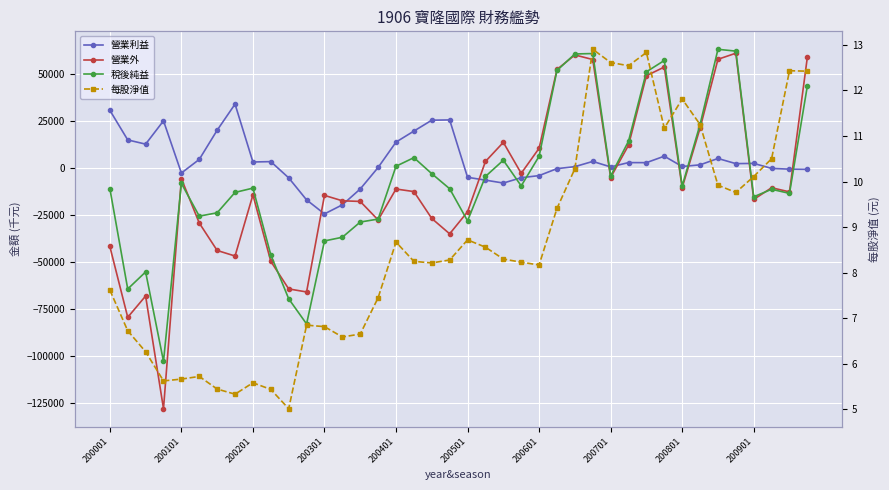

Reading right to left, list all the values displayed in this chart.

營業利益: -595.0	-490.0	-85.0	2565.0	2447.0	5187.0	1805.0	920.0	6400.0	2968.0	2997.0	703.0	3614.0	839.0	-222.0	-3917.0	-5051.0	-7881.0	-6332.0	-4823.0	25693.0	25548.0	19758.0	13901.0	399.0	-11034.0	-19465.0	-24297.0	-16836.0	-5122.0	3517.0	3318.0	34108.0	20215.0	4696.0	-2551.0	25220.0	12814.0	15059.0	30814.0
營業外: 59129.0	-12582.0	-10378.0	-16587.0	61175.0	57941.0	21339.0	-10356.0	53811.0	49212.0	12234.0	-4934.0	57815.0	60256.0	52538.0	10614.0	-2722.0	13761.0	3583.0	-23172.0	-34886.0	-26730.0	-12417.0	-11056.0	-27515.0	-17662.0	-17319.0	-14446.0	-65805.0	-64191.0	-49535.0	-14174.0	-46697.0	-43739.0	-29155.0	-5532.0	-127919.0	-67973.0	-79283.0	-41607.0
稅後純益: 43846.0	-13375.0	-11207.0	-15182.0	62293.0	63254.0	23270.0	-9436.0	57311.0	51287.0	14406.0	-4135.0	61005.0	60767.0	51988.0	6369.0	-9397.0	4256.0	-4373.0	-27995.0	-10911.0	-2900.0	5623.0	1053.0	-27042.0	-28622.0	-36710.0	-38669.0	-82827.0	-69439.0	-46130.0	-10580.0	-12861.0	-23705.0	-25483.0	-8071.0	-102711.0	-55159.0	-64224.0	-10793.0
每股淨值: 12.4	12.4	10.5	10.1	9.8	9.9	11.2	11.8	11.2	12.8	12.5	12.6	12.9	10.3	9.4	8.2	8.2	8.3	8.6	8.7	8.3	8.2	8.2	8.7	7.5	6.7	6.6	6.8	6.8	5.0	5.4	5.6	5.3	5.4	5.7	5.7	5.6	6.3	6.7	7.6